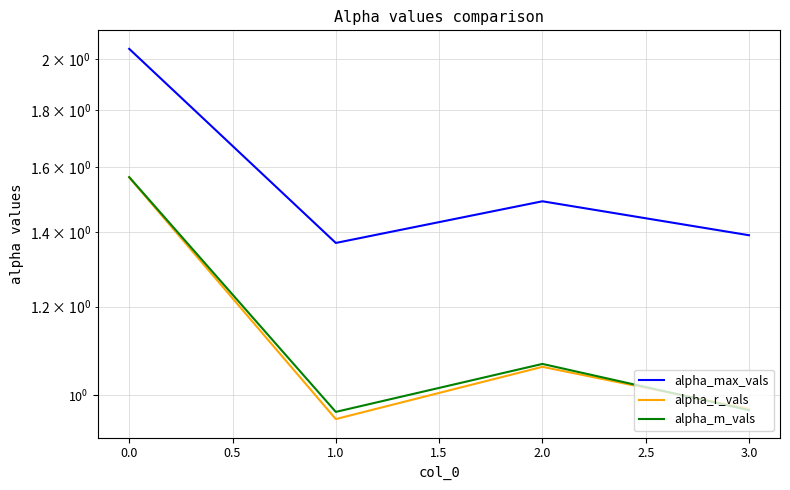

What is the smallest value displayed?

1.0